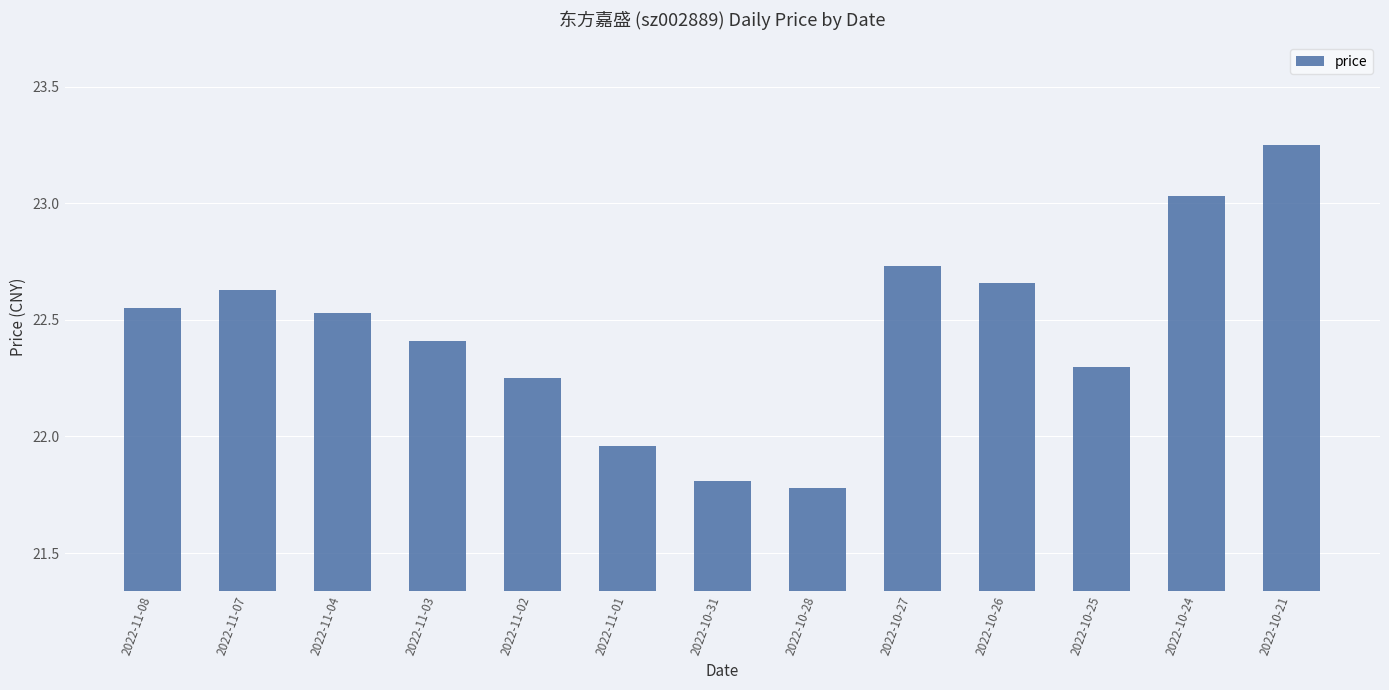

What is the label of the 8th bar from the left?

2022-10-28